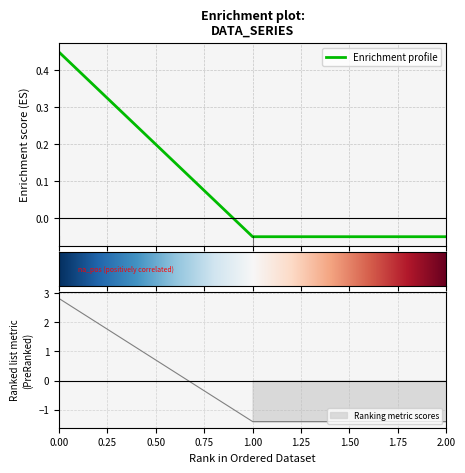

Reading left to right, what are all the values shown in this chart?

0=0.5	1=-0.0	2=-0.1